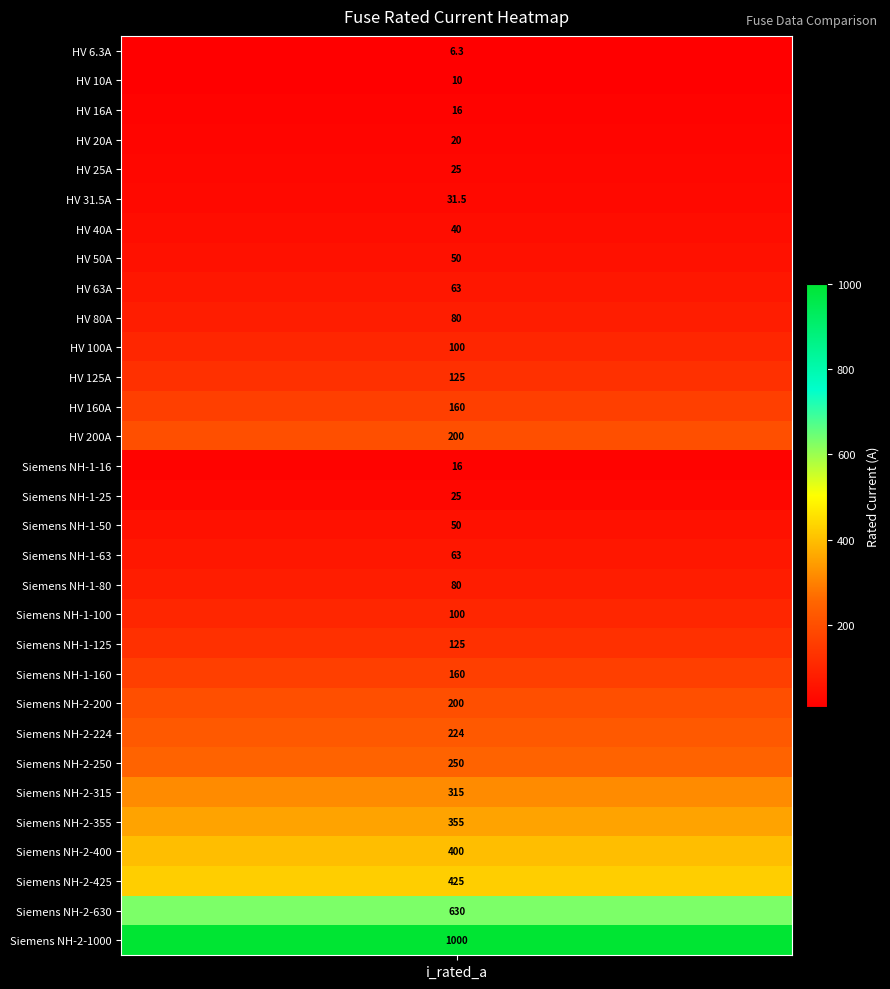

What is the difference between the maximum and minimum values?

993.7